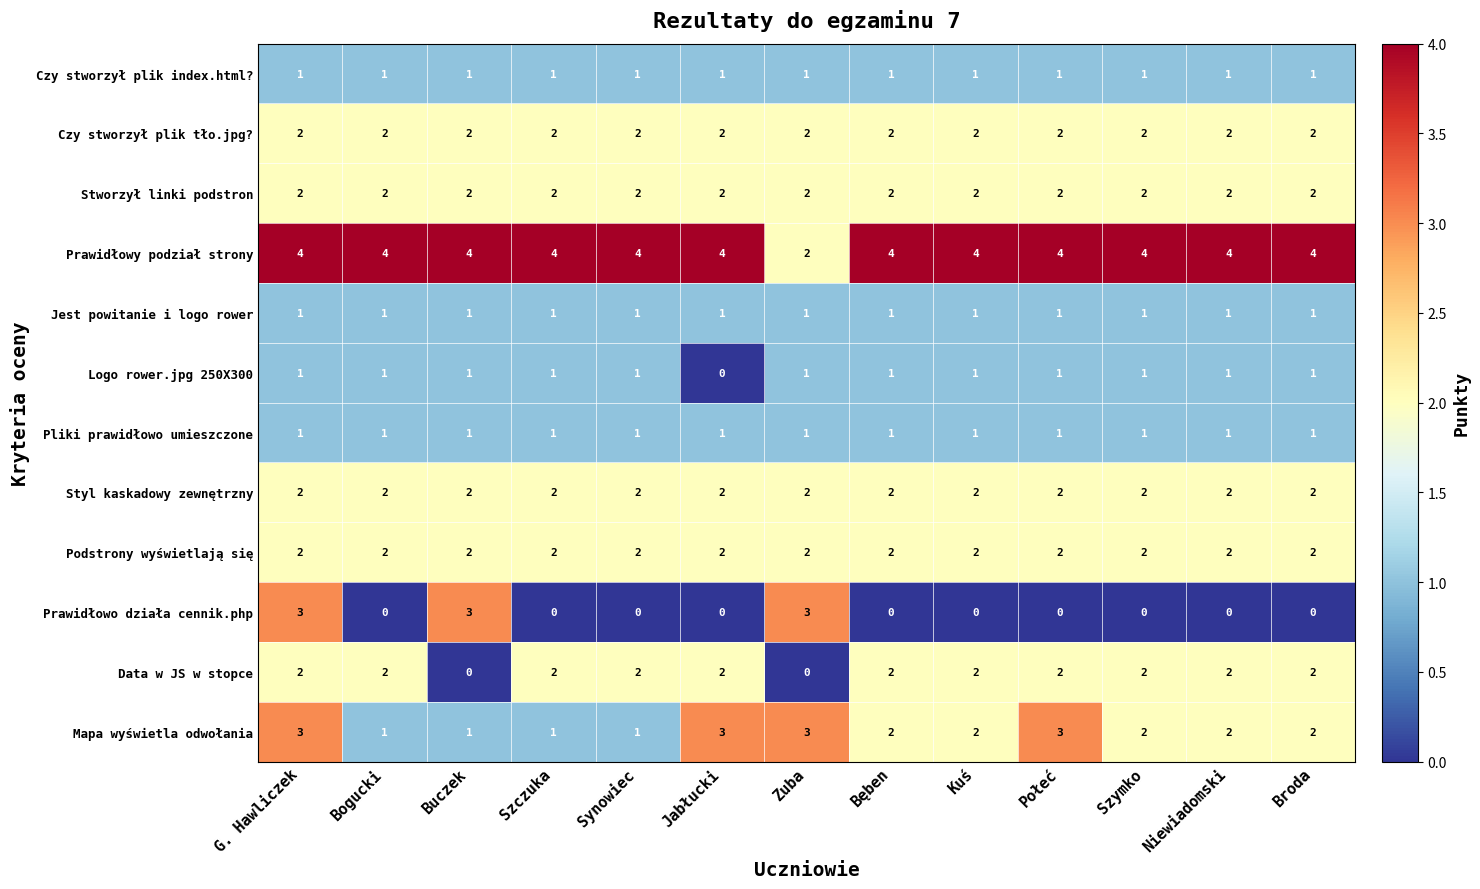

What is the sum of all Prawidłowy podział strony values?

50